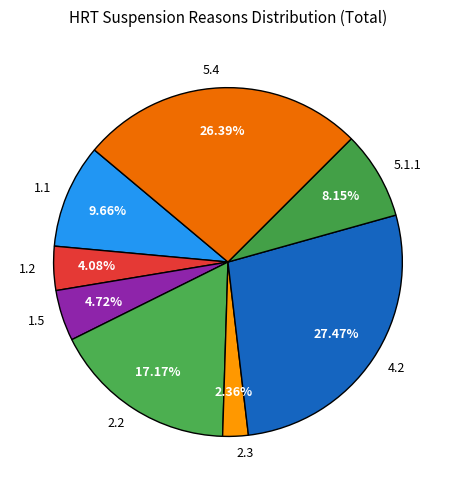

To the nearest percent, what percentage of the pie is 5.1.1?

8%